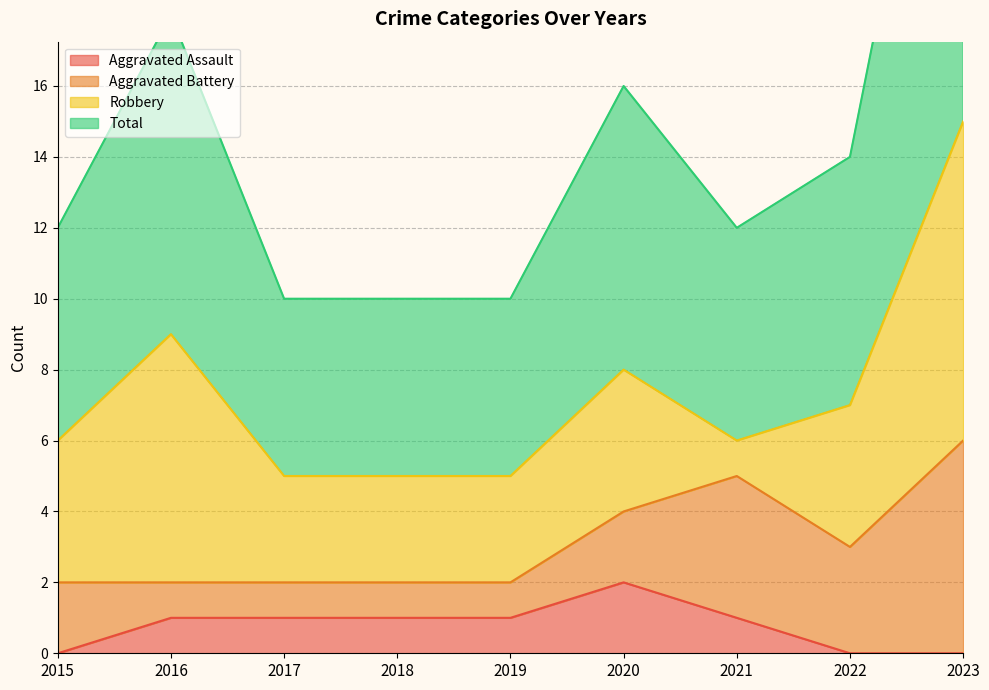

The Total series shows 5 at 2018. True or false?

True